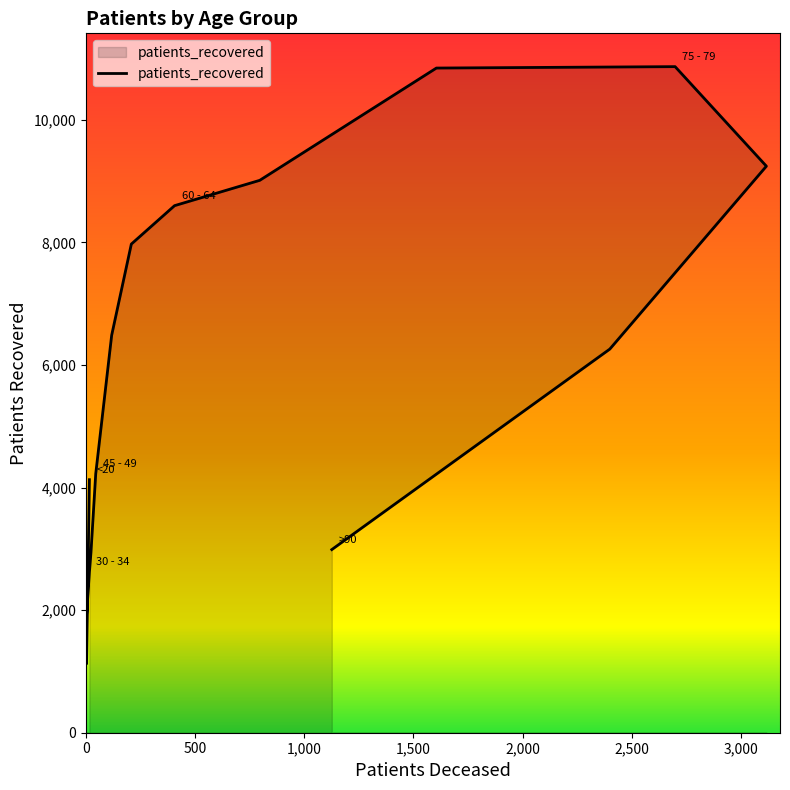

The value at 55 - 59 is 14235. True or false?

False